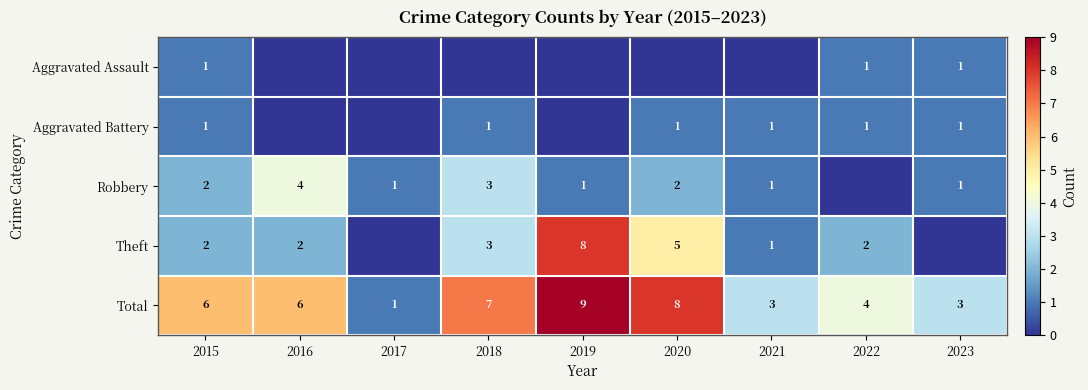

How many distinct data groups are displayed?

5